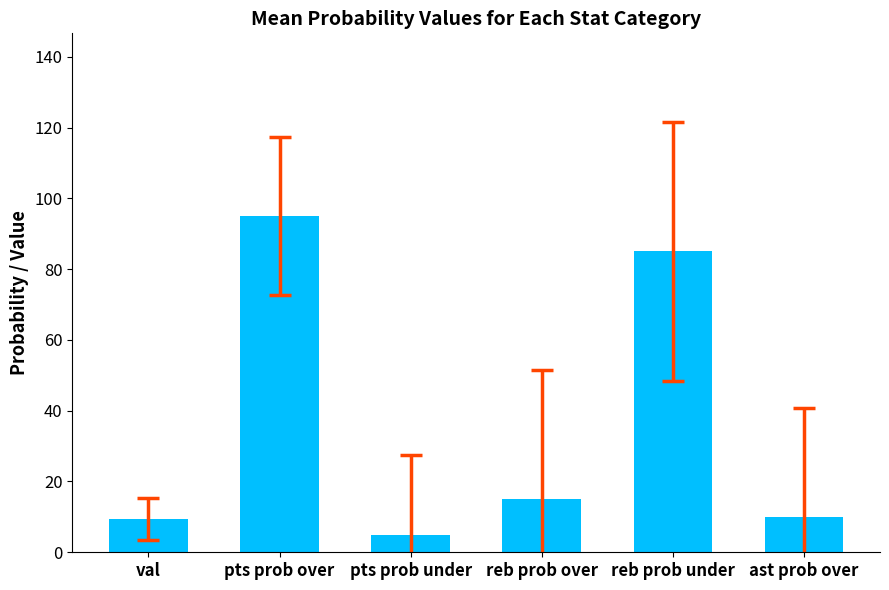

Which label corresponds to the smallest value in the chart?

pts prob under